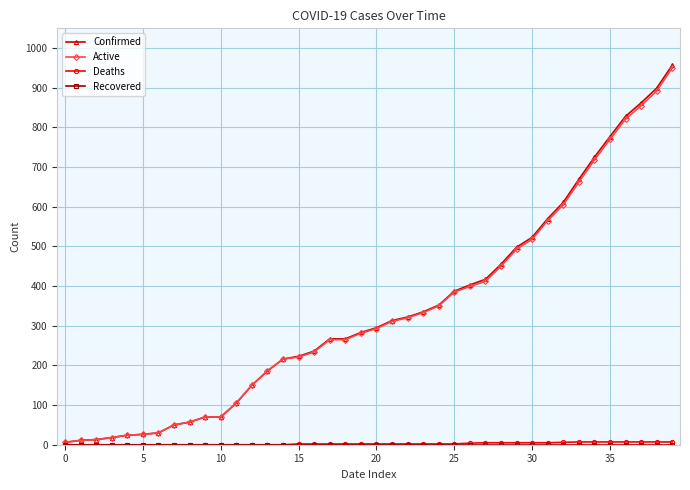

What is the highest value of the Active series?

950